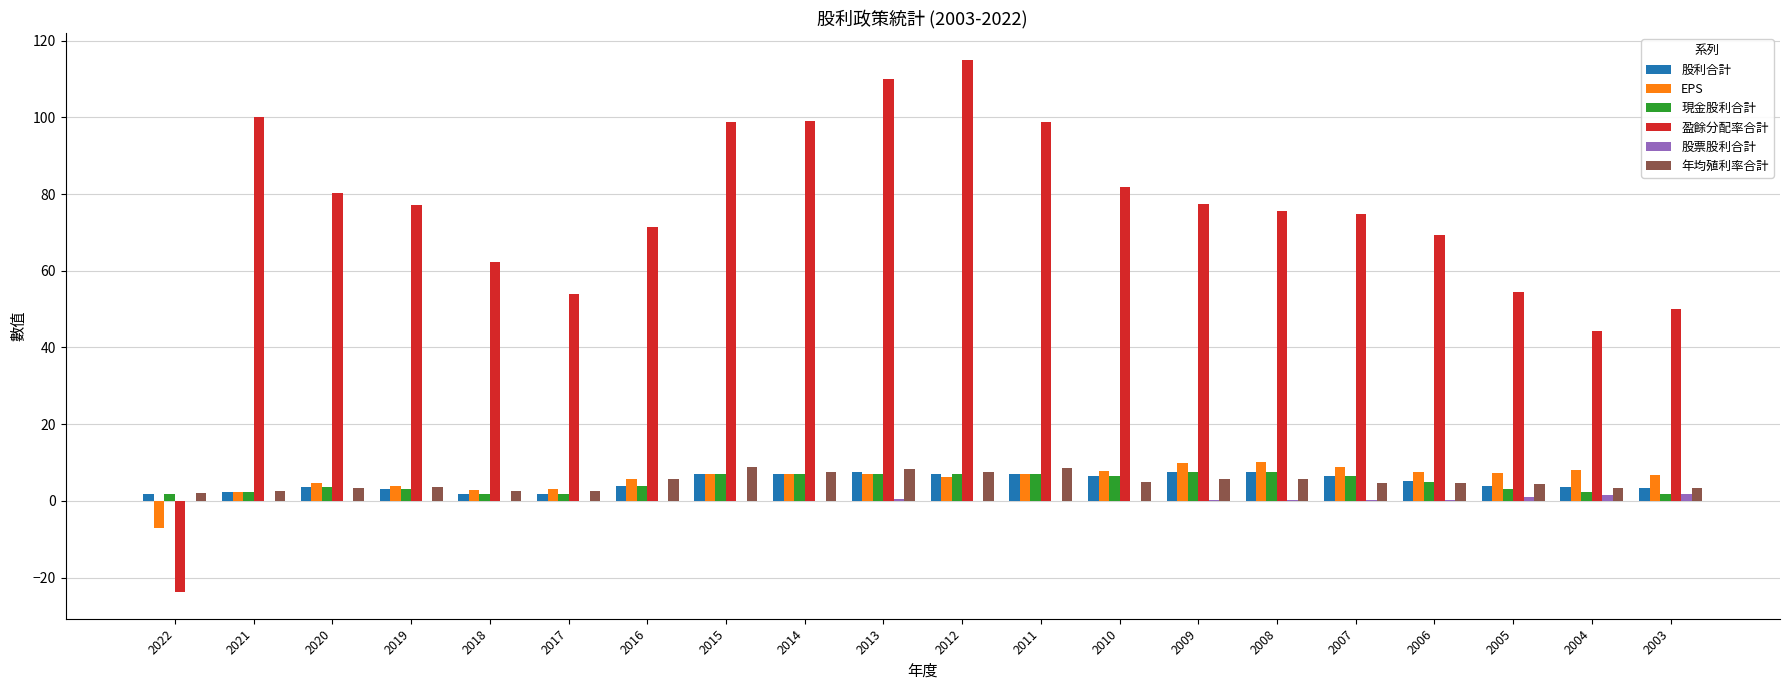

The 股票股利合計 series shows 0.0 at 2020. True or false?

True